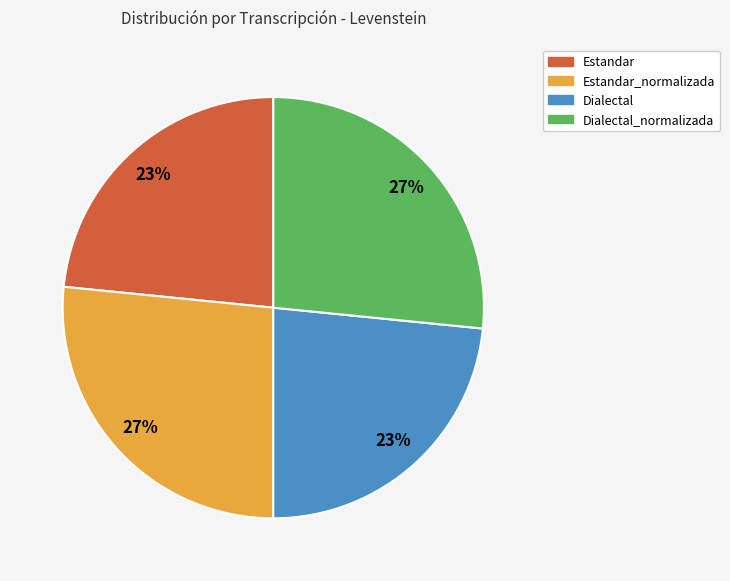

Is it true that Dialectal is 37% of the pie?

False